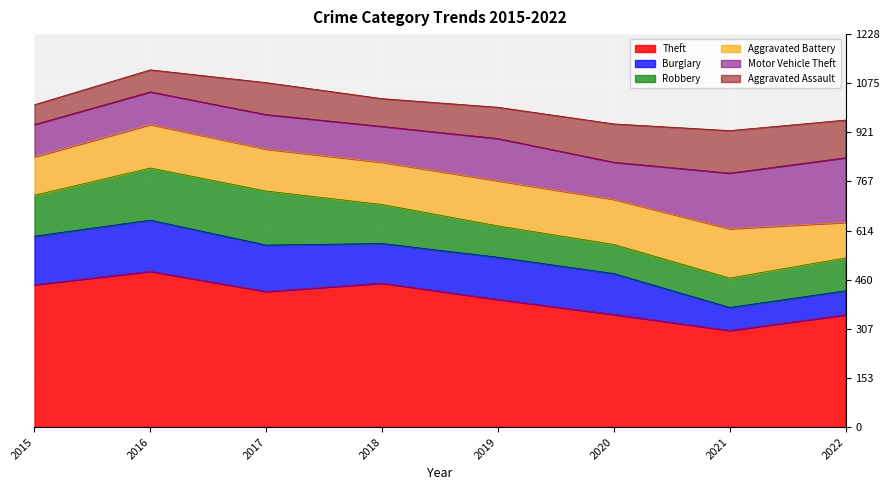

Which series has the largest total across all categories?

Theft